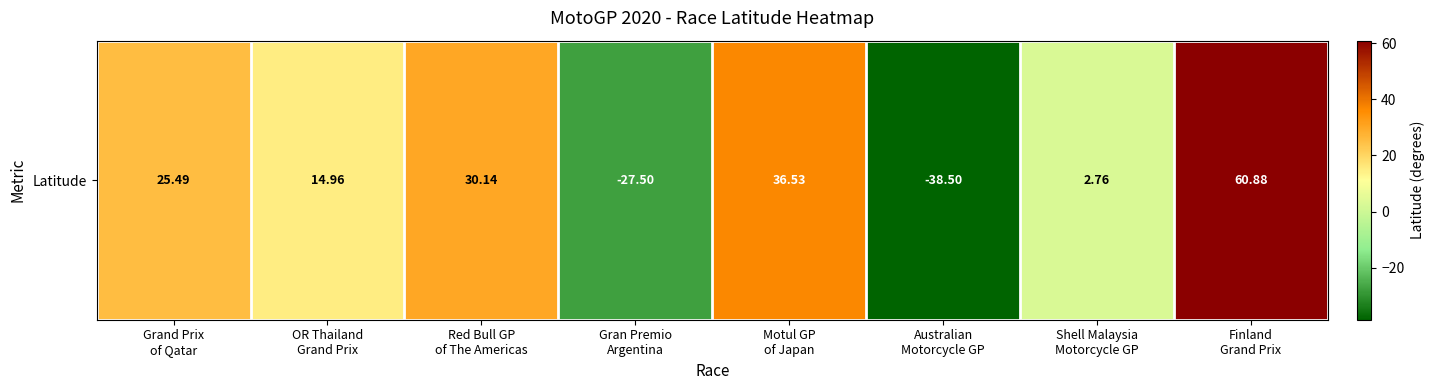

Reading right to left, what are all the values shown in this chart?

60.9	2.8	-38.5	36.5	-27.5	30.1	15.0	25.5